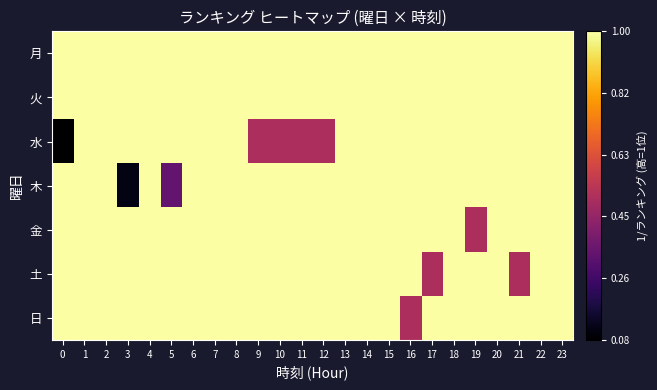

Rank the series by their maximum value, from highest to lowest.

row_0, row_1, row_2, row_3, row_4, row_5, row_6